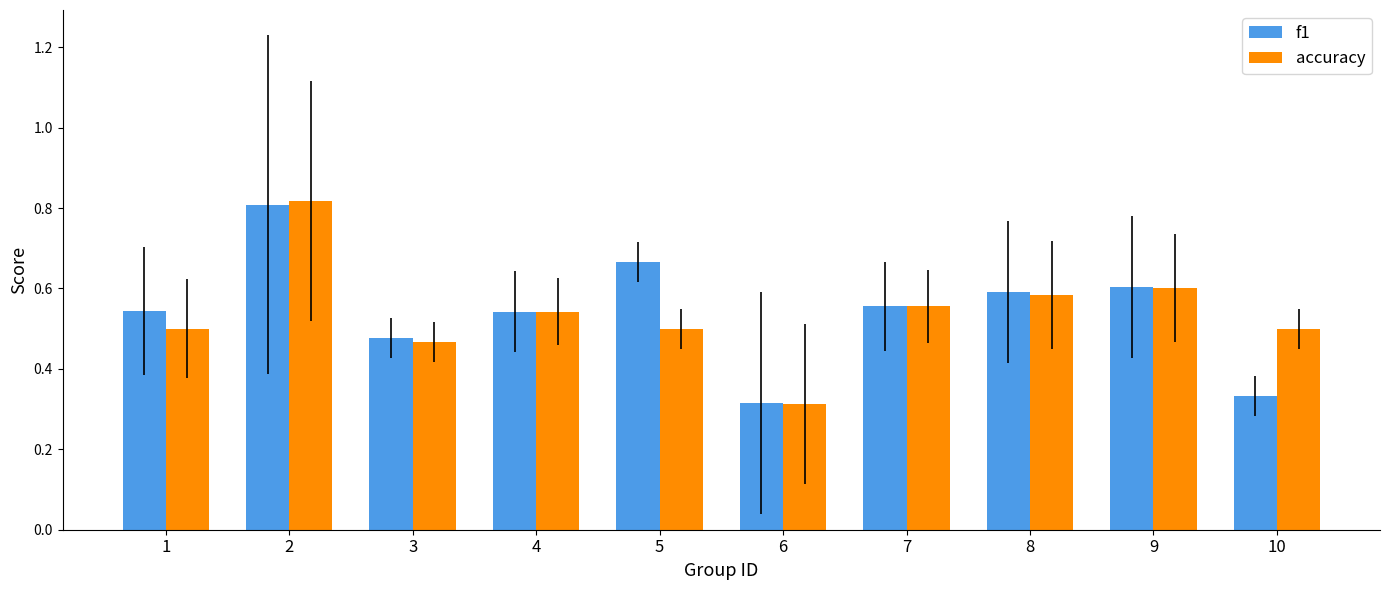

At which category does the chart reach its peak across all series?

2